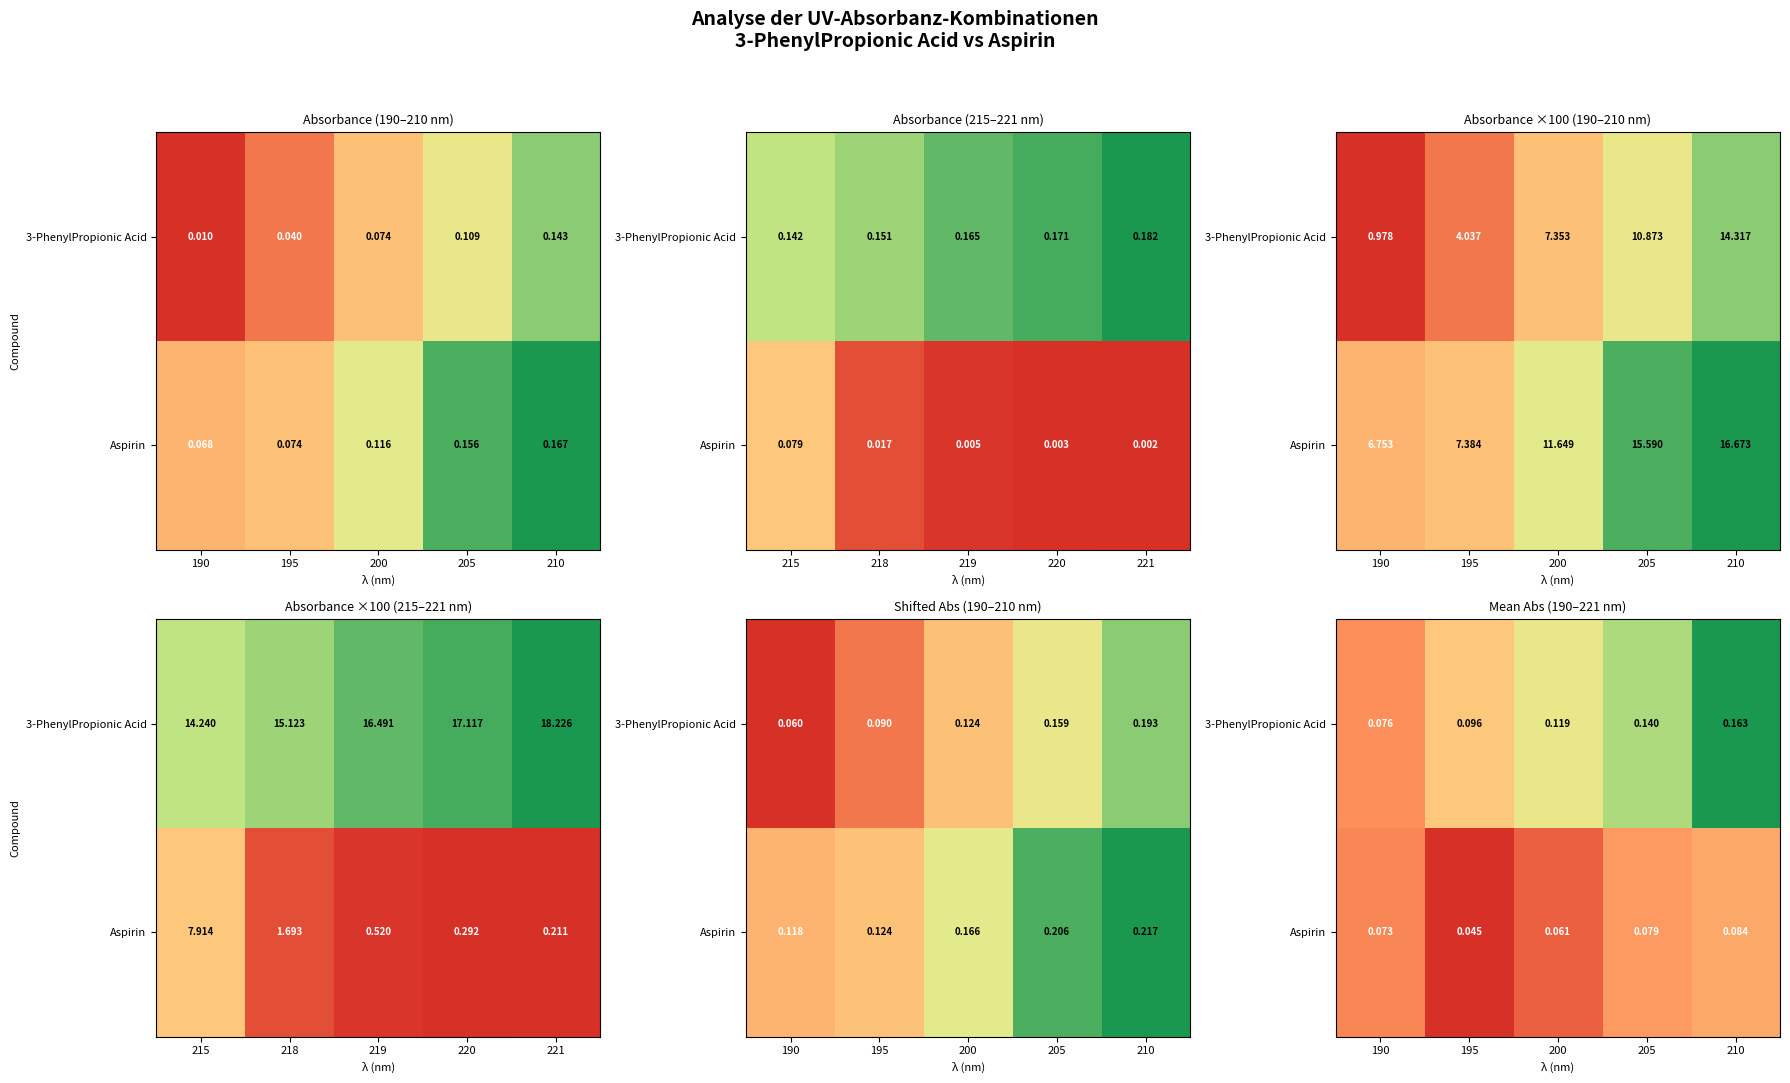

Rank the series by their maximum value, from lowest to highest.

Aspirin, 3-PhenylPropionic Acid